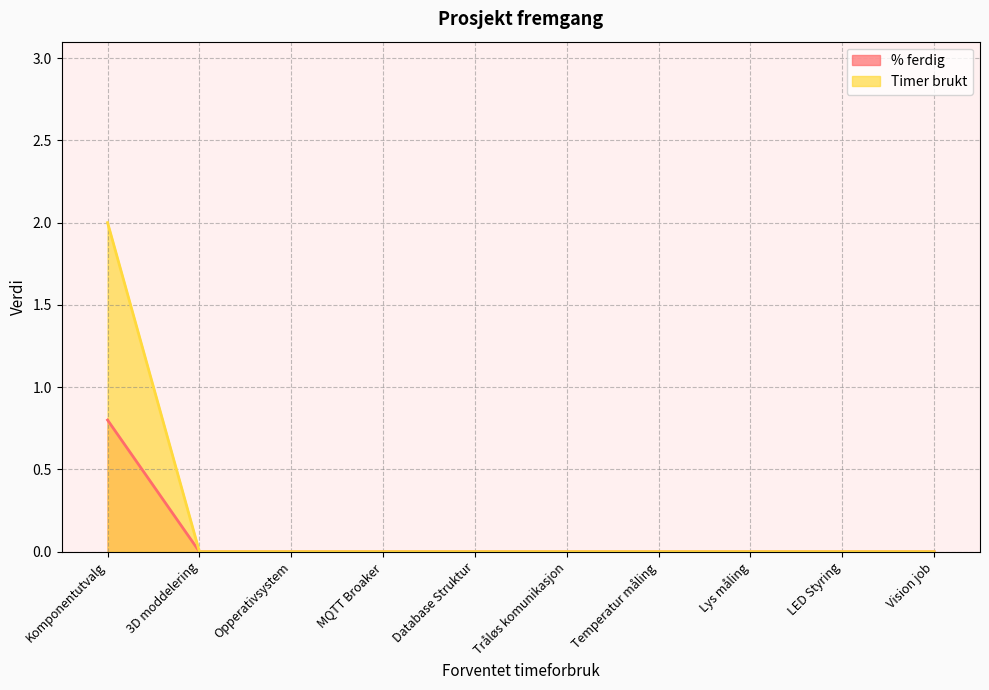

What is the maximum value for Timer brukt?

2.0